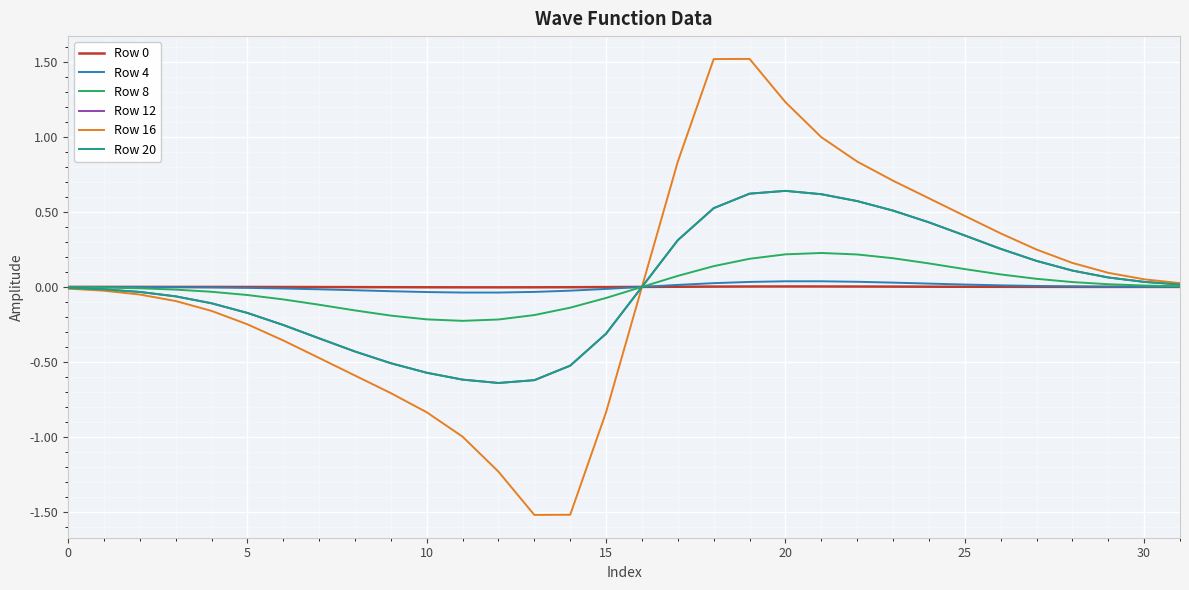

Where does the Row 16 series first go above 0?

16